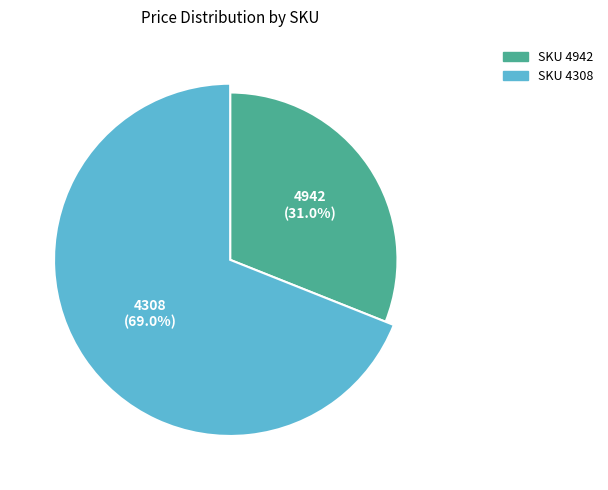

To the nearest percent, what is the combined percentage of 4308 and 4942?

100%